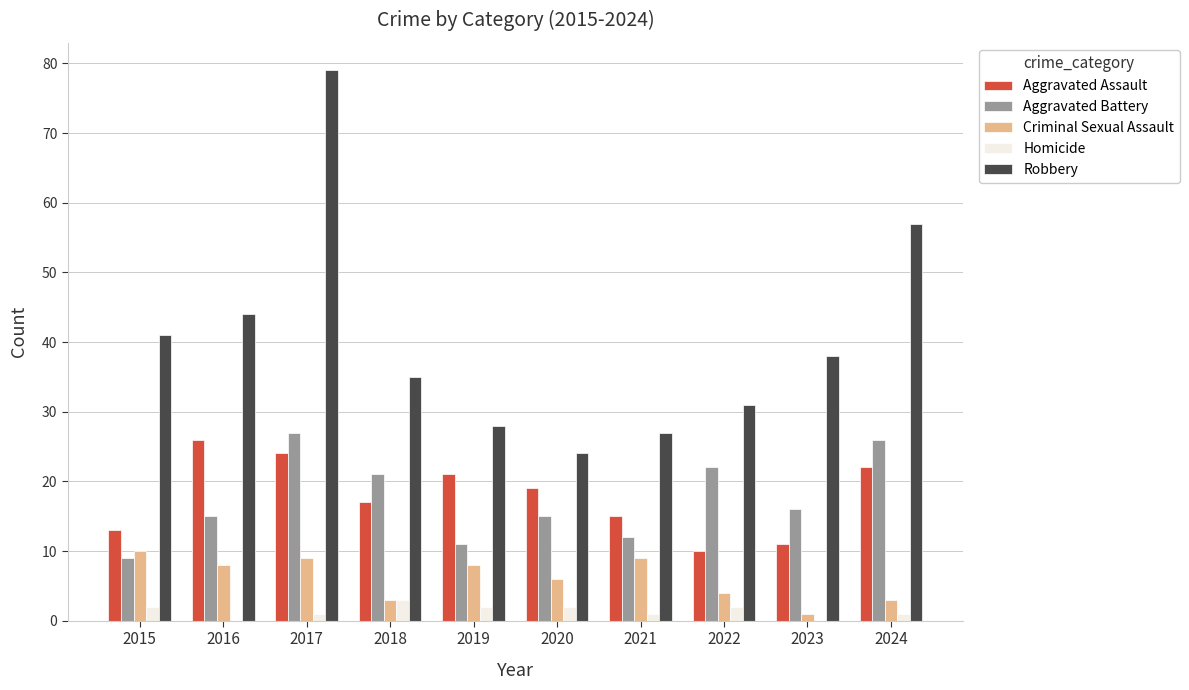

Reading left to right, transcribe all the data shown in this chart.

Aggravated Assault: 13	26	24	17	21	19	15	10	11	22
Aggravated Battery: 9	15	27	21	11	15	12	22	16	26
Criminal Sexual Assault: 10	8	9	3	8	6	9	4	1	3
Homicide: 2	0	1	3	2	2	1	2	0	1
Robbery: 41	44	79	35	28	24	27	31	38	57